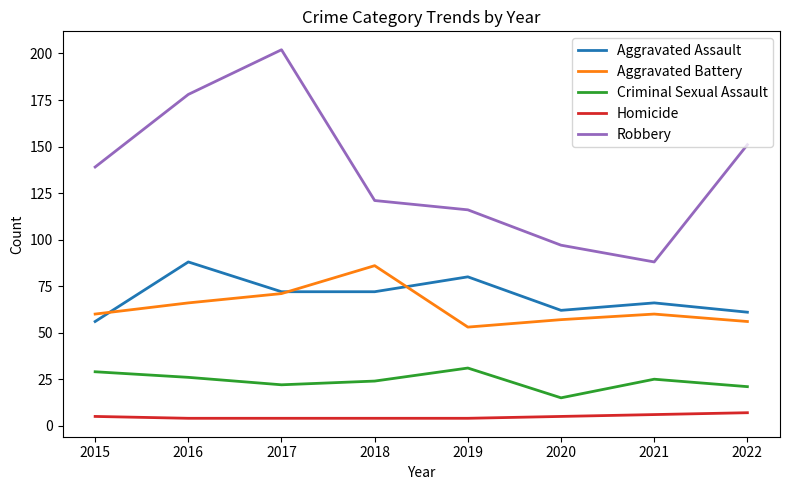

Which series has the widest spread of values?

Robbery